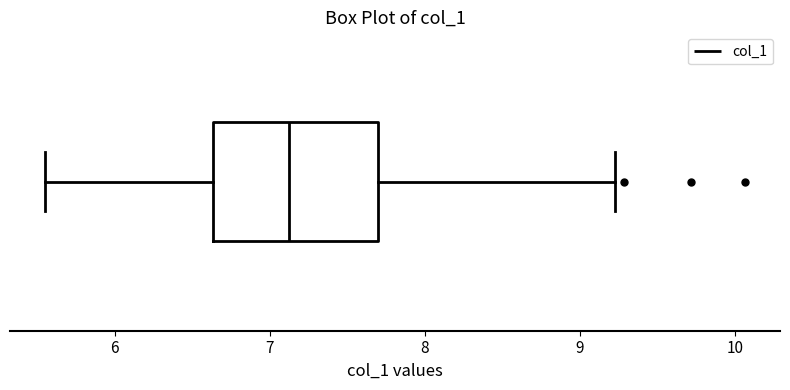

Read this box plot against the x-axis: the position of the median line, the range covered by the box, and the ends of both whiskers. The values are not printed on the chart, so give them approximately, as read against the axis.

median 7.1, box 6.6 to 7.7, whiskers 5.6 to 9.2